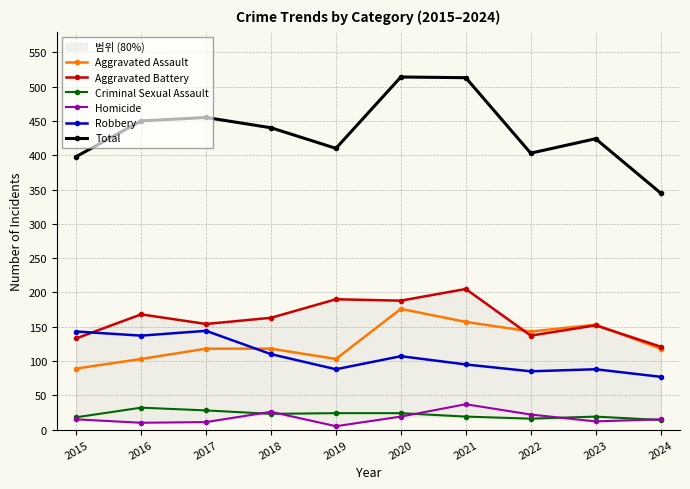

True or false: Homicide and Total cross at least once.

False